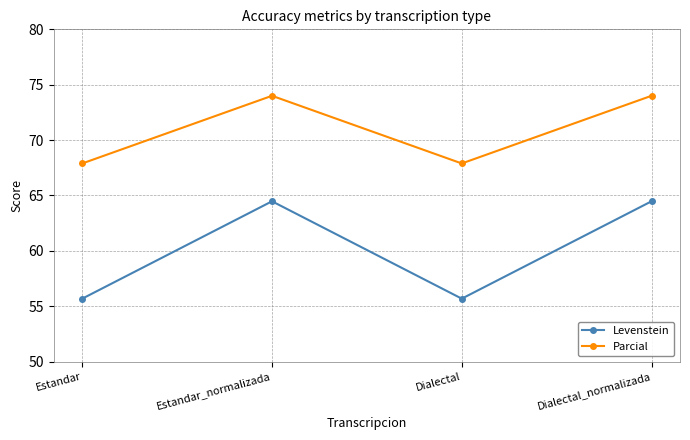

At how many categories does at least one series exceed 63?

4